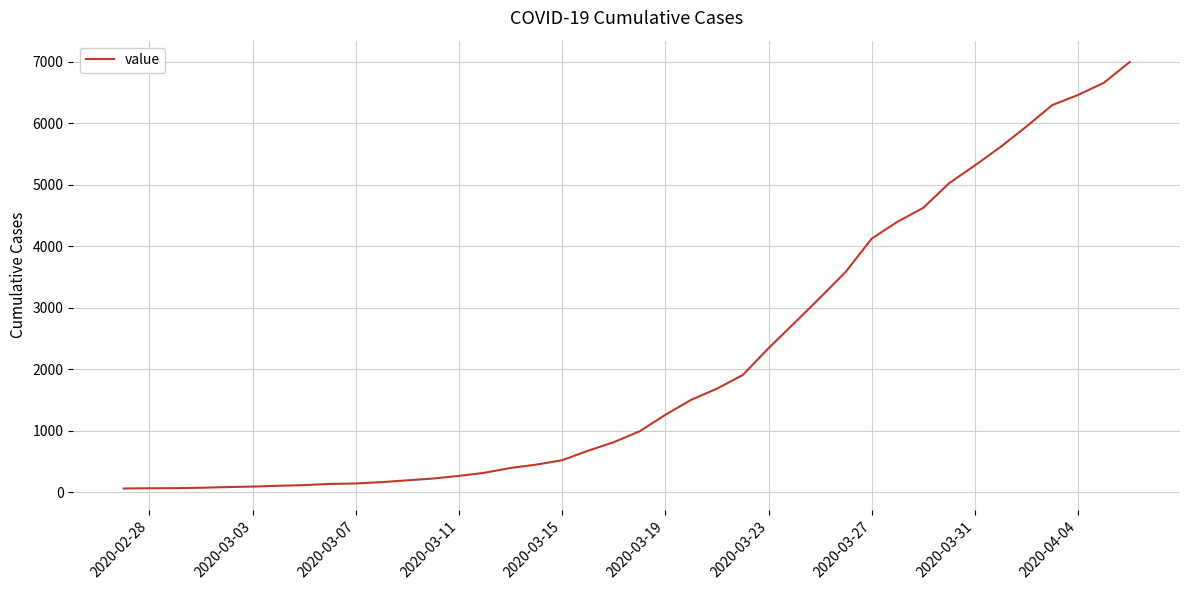

What is the difference between the maximum and minimum values?

6931